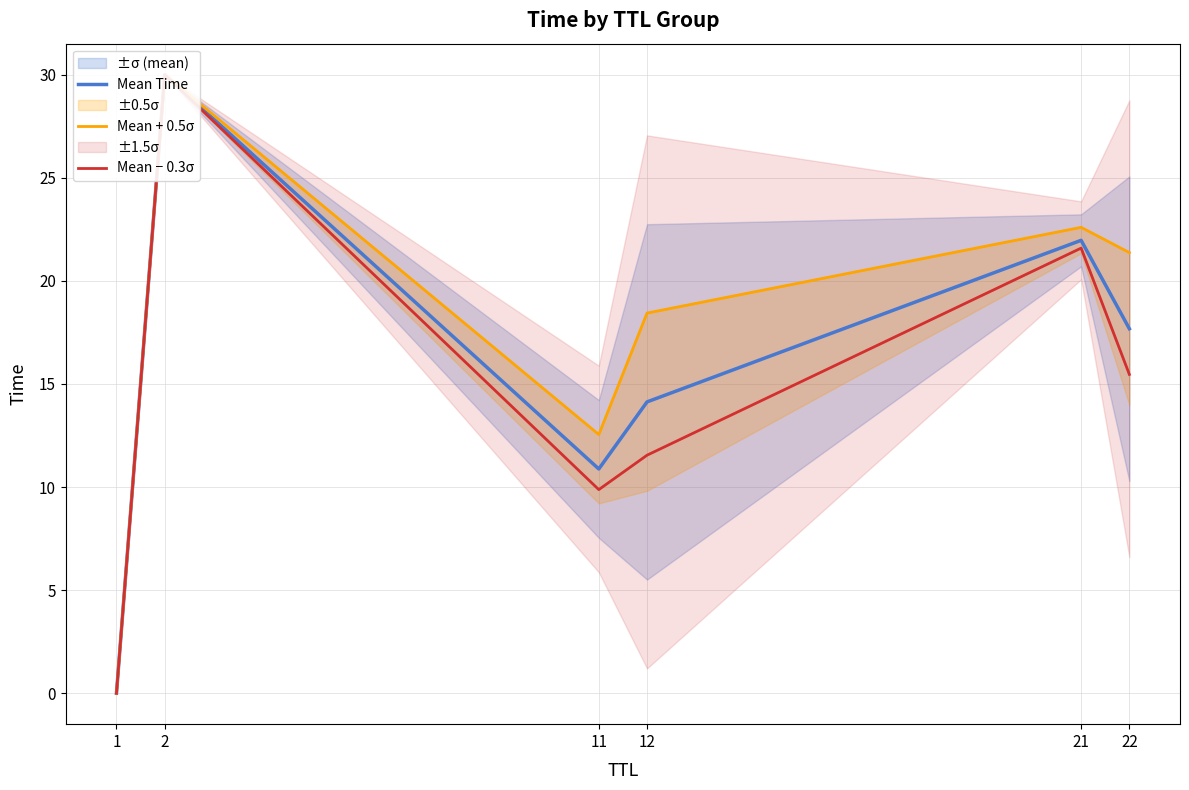

Rank the series at 2 from highest to lowest value.

Mean Time, Mean + 0.5σ, Mean − 0.3σ